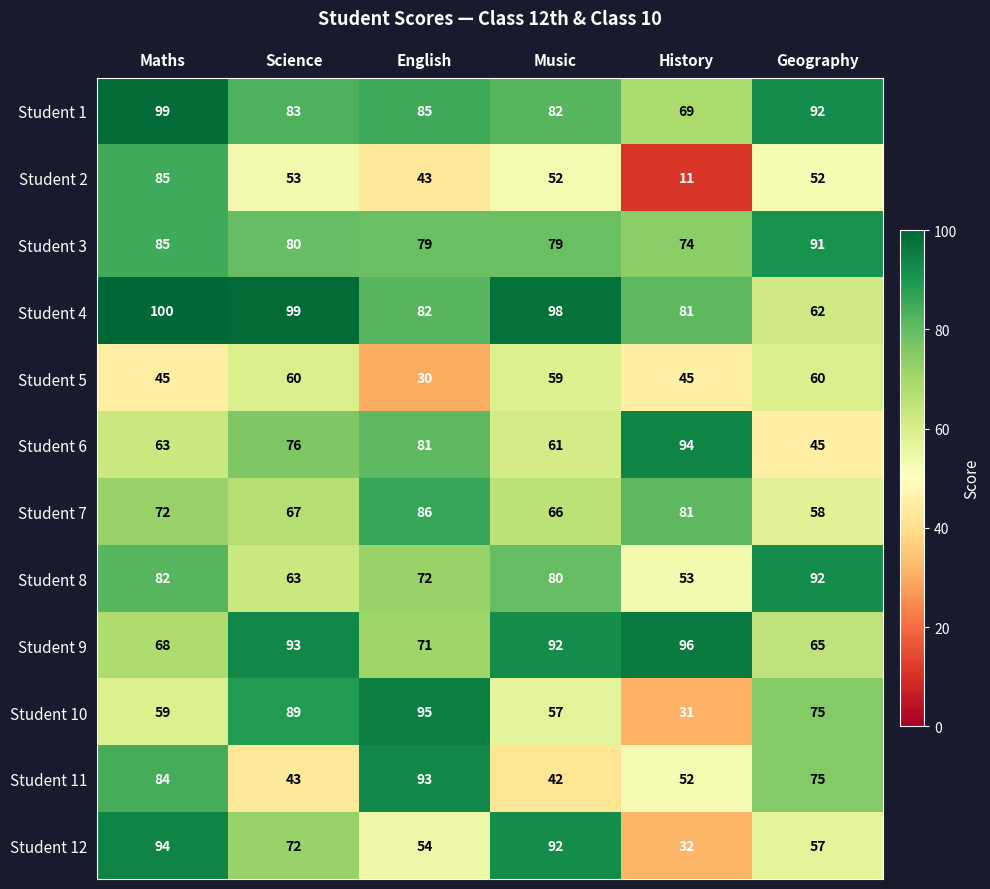

What value does the Student 6 series have at Science?

76